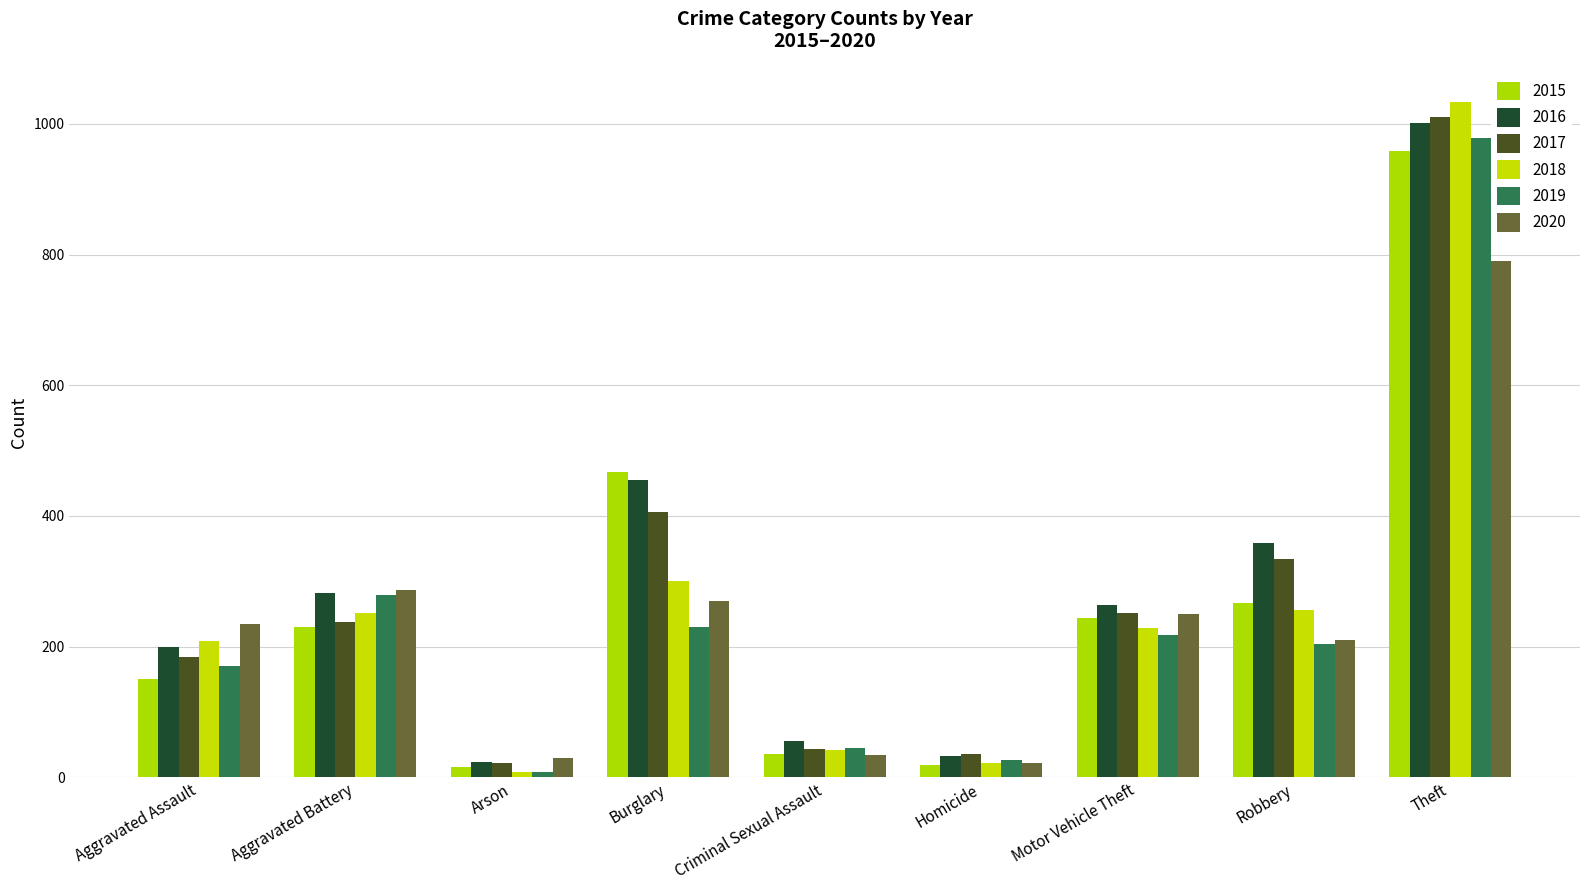

Which series has the widest spread of values?

2018